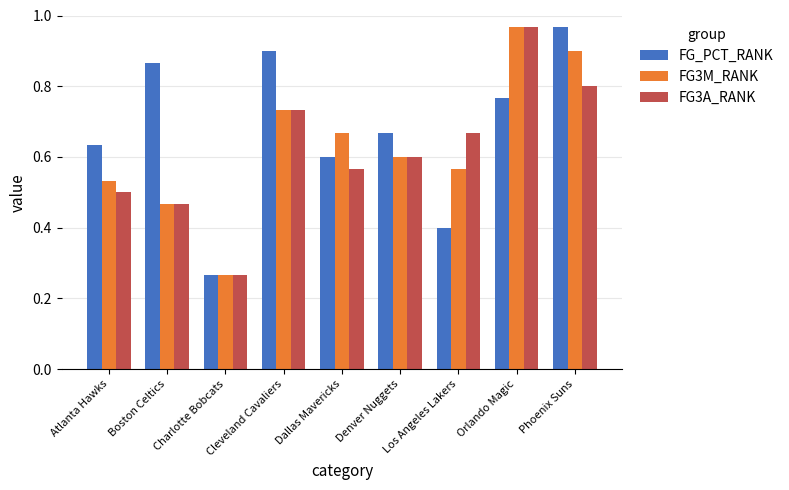

List the labels in order of FG3A_RANK value, largest first.

Orlando Magic, Phoenix Suns, Cleveland Cavaliers, Los Angeles Lakers, Denver Nuggets, Dallas Mavericks, Atlanta Hawks, Boston Celtics, Charlotte Bobcats